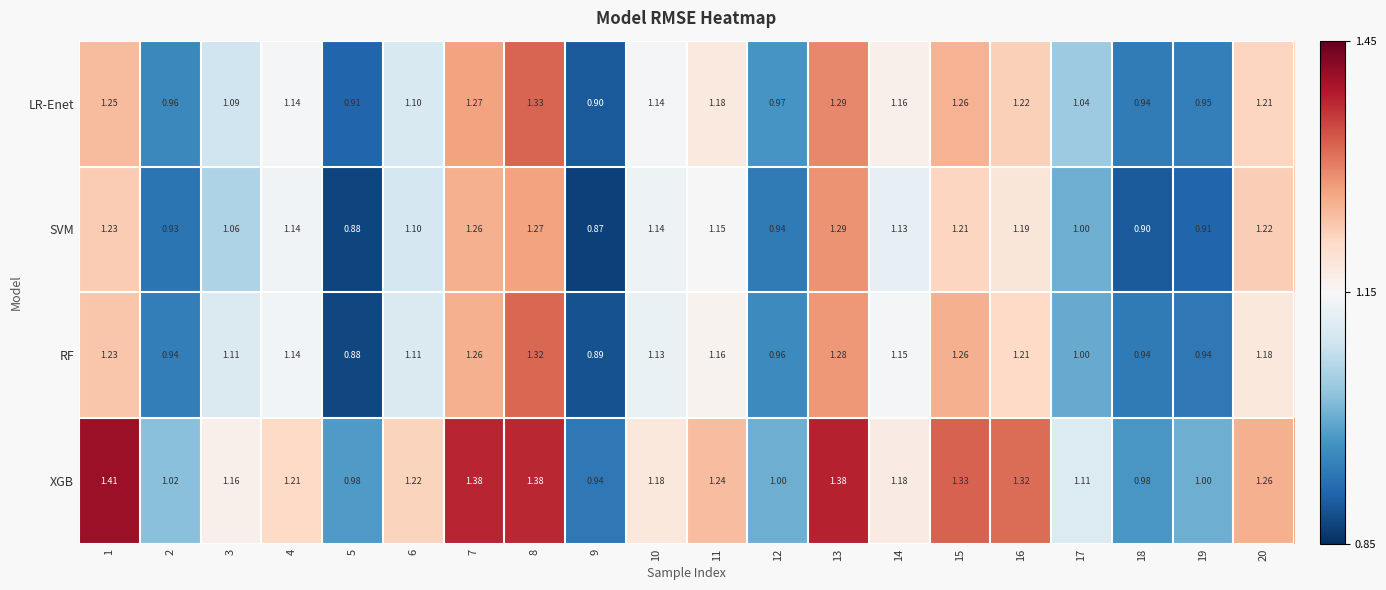

Which series changed the most between 13 and 17?

SVM